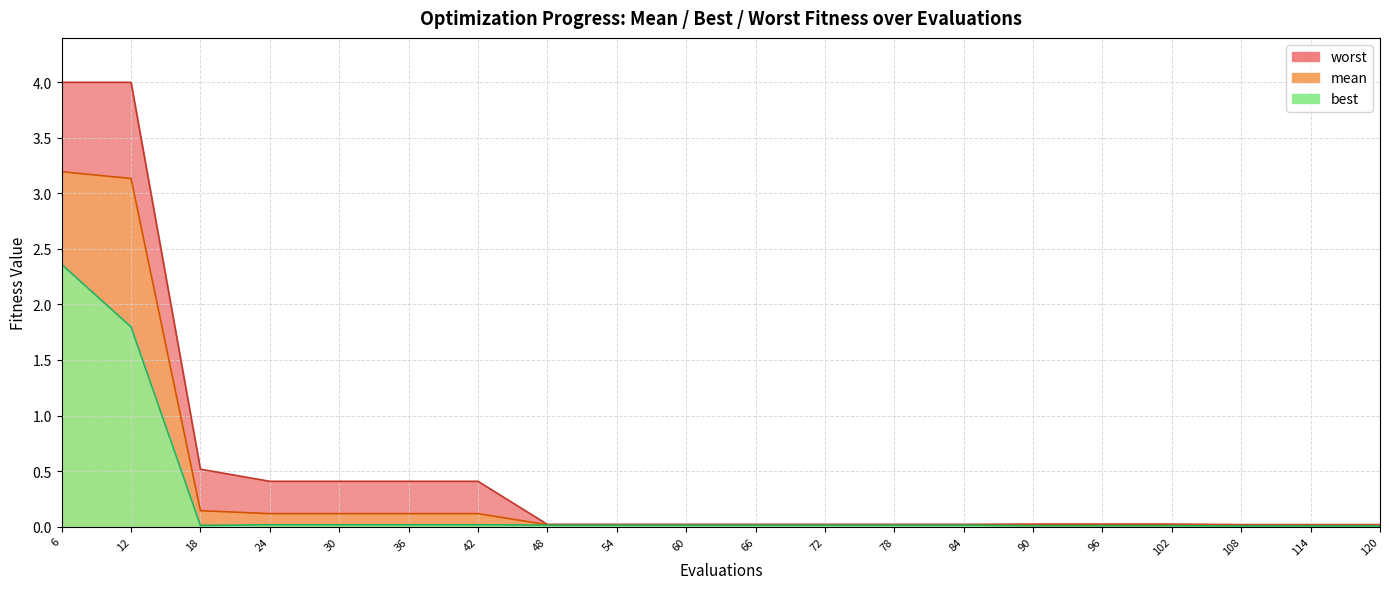

Which series changed the most between 18 and 54?

worst